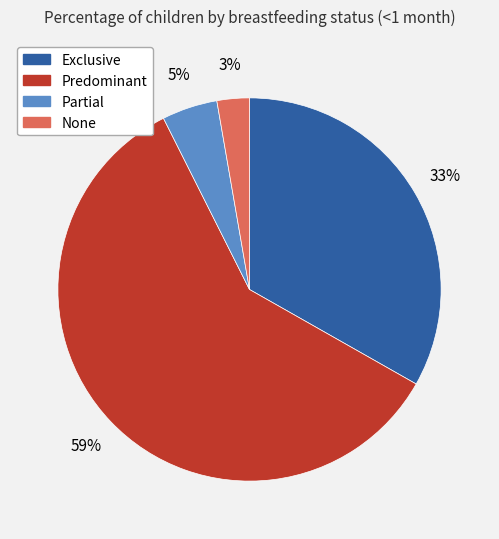

To the nearest percent, what is the combined percentage of Predominant and Partial?

64%